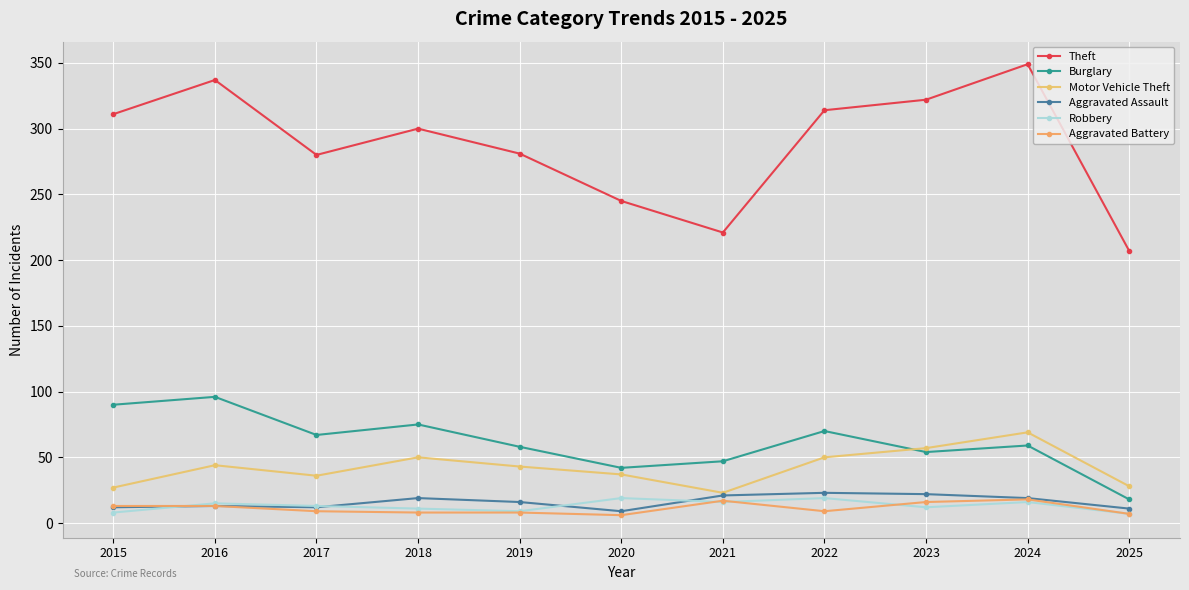

The value of Aggravated Assault at 2024 is 19. True or false?

True